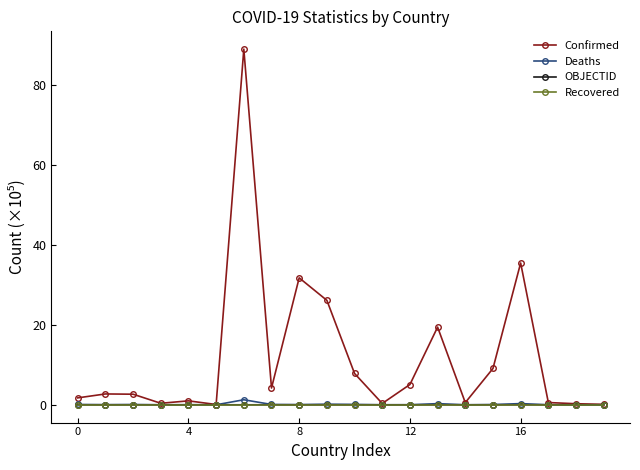

Which series has the largest total across all categories?

Confirmed